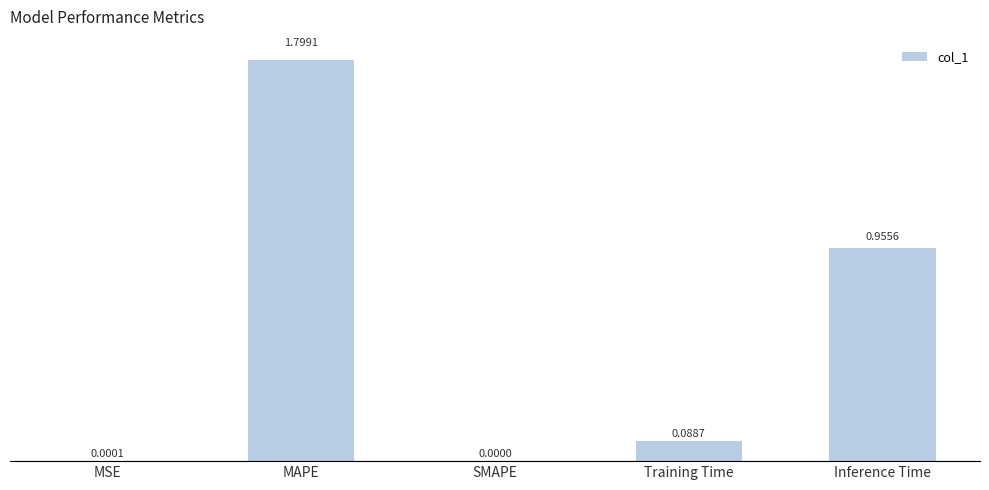

How many values are above zero?

4